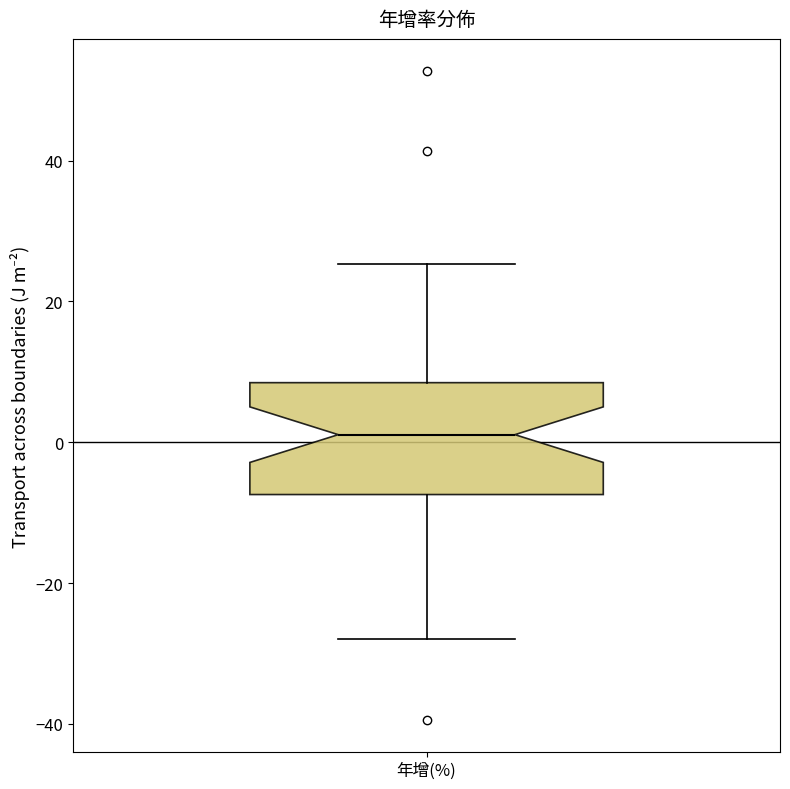

Transcribe this box plot: give where the median line is, the range the box spans, and where the two whiskers end, as read against the y-axis. The values are not printed on the chart, so give them approximately, as read against the axis.

median 2, box -8 to 8, whiskers -28 to 26